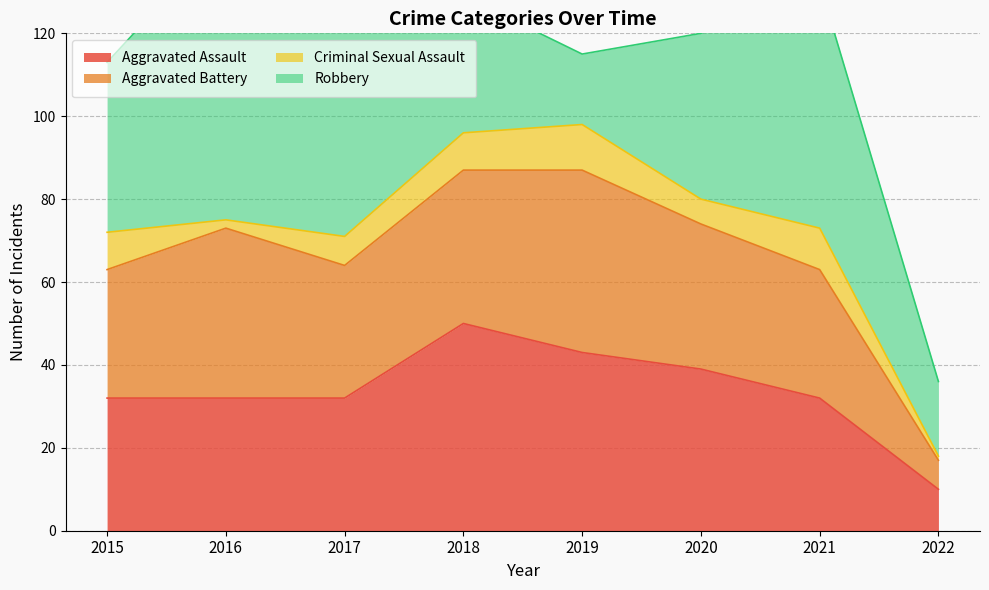

Is it true that Aggravated Assault equals 21 at 2019?

False